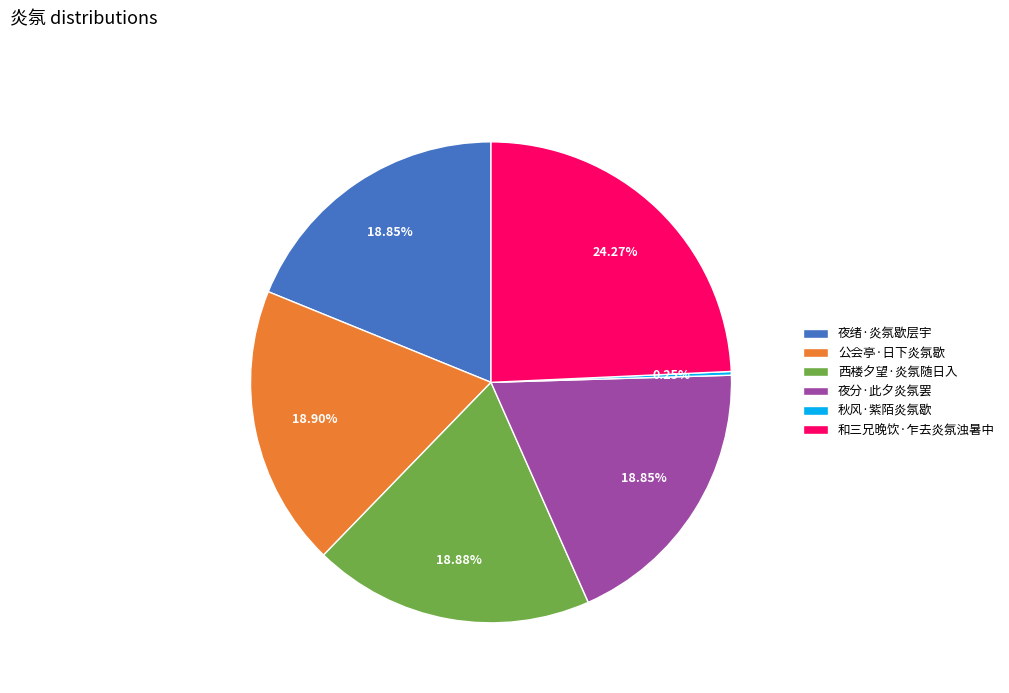

Do 和三兄晚饮·乍去炎氛浊暑中 and 公会亭·日下炎氛歇 together represent more than half of the pie?

No